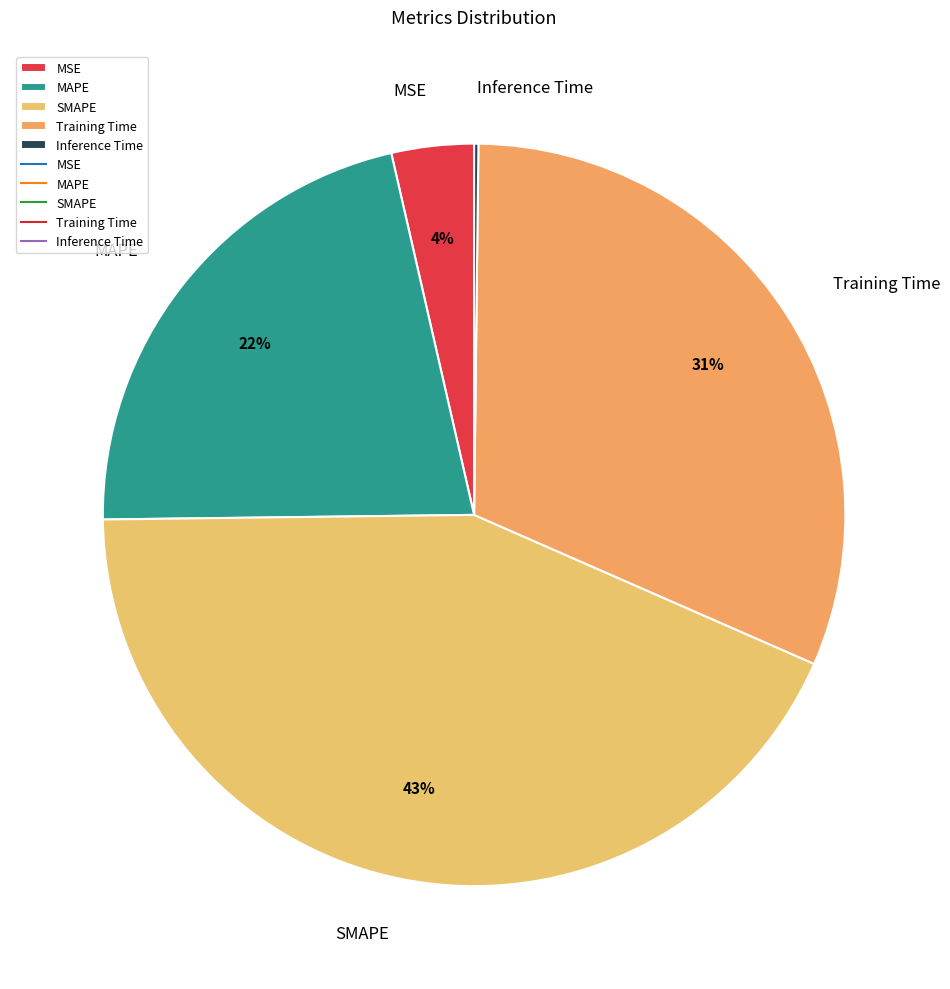

Is the sum of Training Time and MSE greater than half?

No